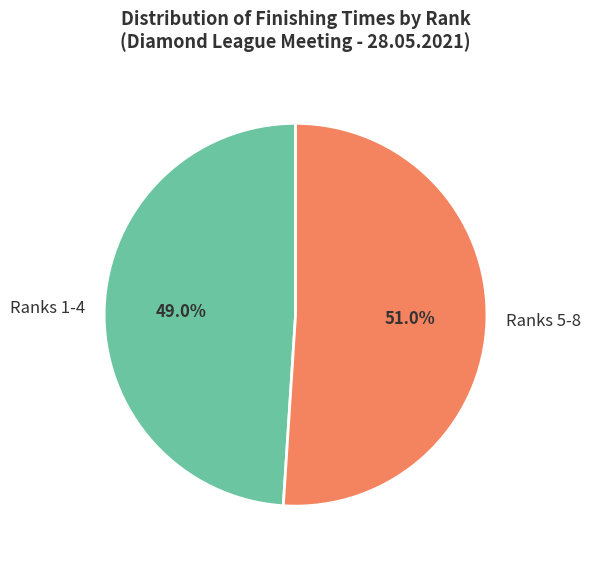

Approximately how many times larger is the value at Ranks 5-8 compared to Ranks 1-4?

1.0